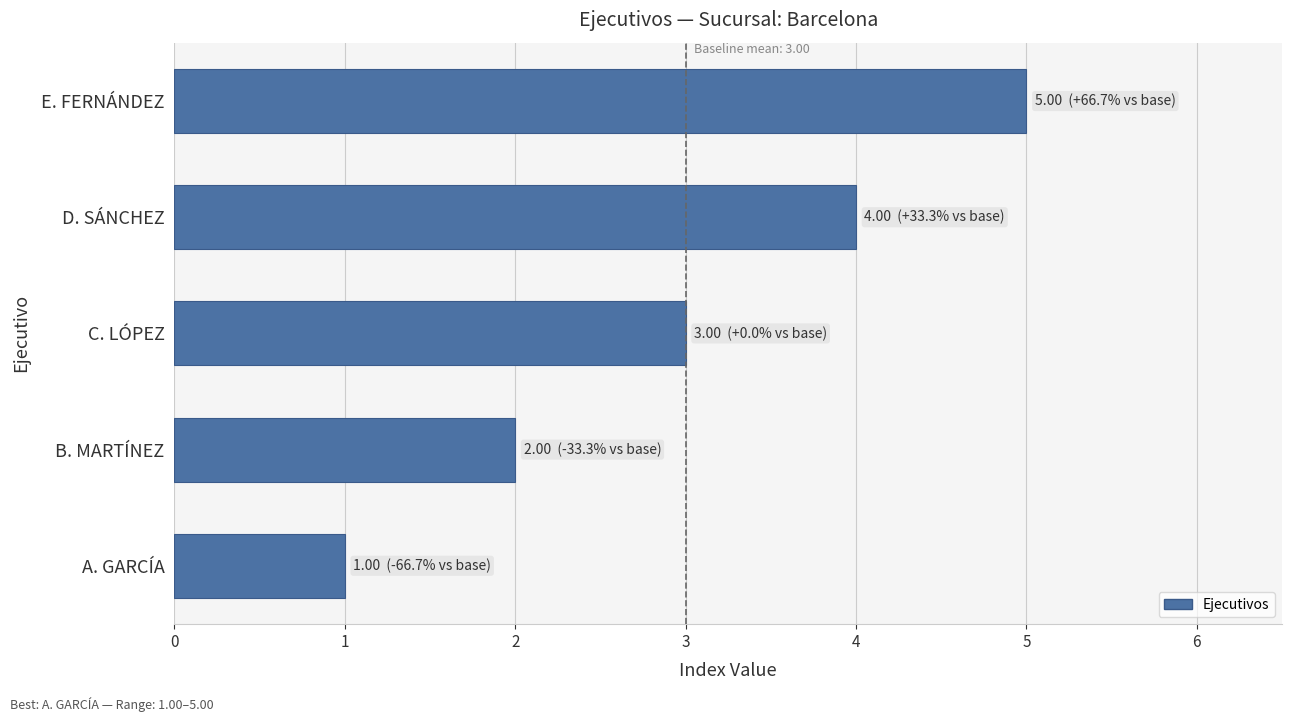

What is the sum of all values?

15